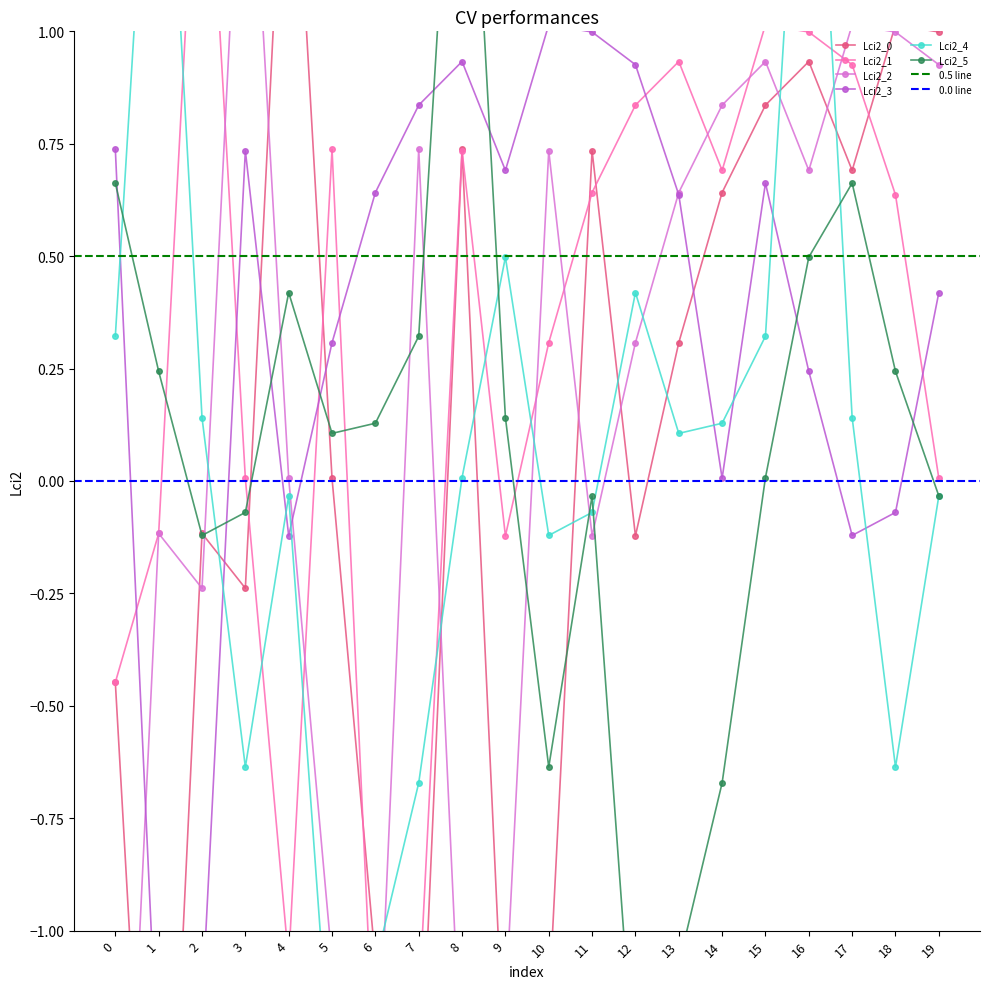

What is the maximum value for Lci2_0?

1.7